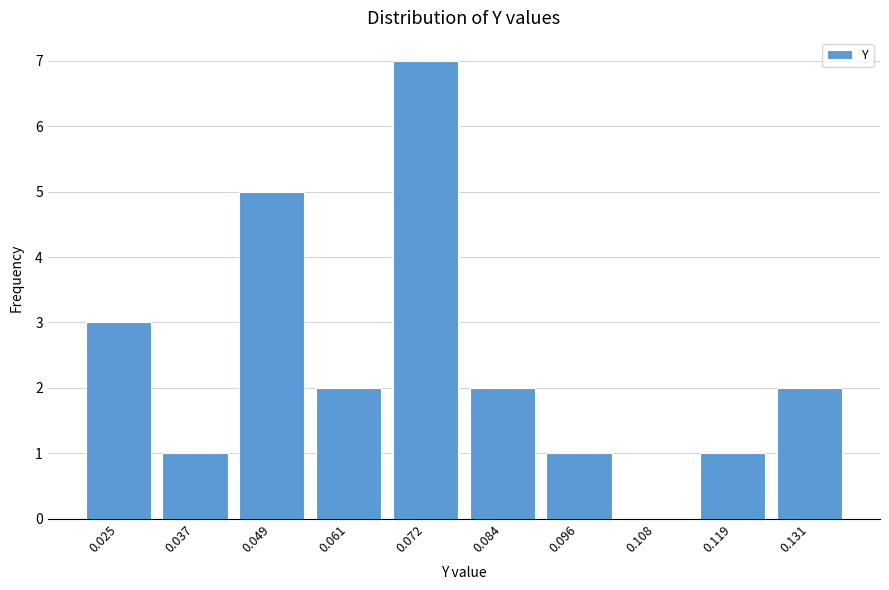

Reading right to left, extract all data points from this chart.

0.131=2	0.119=1	0.108=0	0.096=1	0.084=2	0.072=7	0.061=2	0.049=5	0.037=1	0.025=3